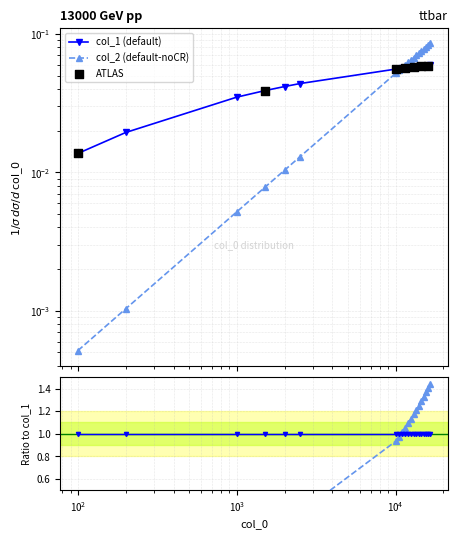

What is the total value across all series at 15000?

0.1